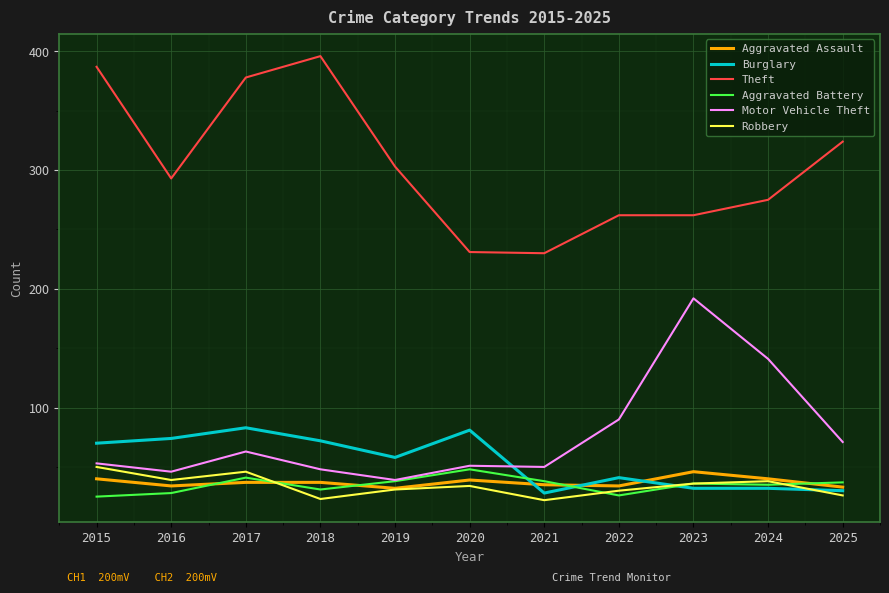

What is the lowest value of the Burglary series?

28